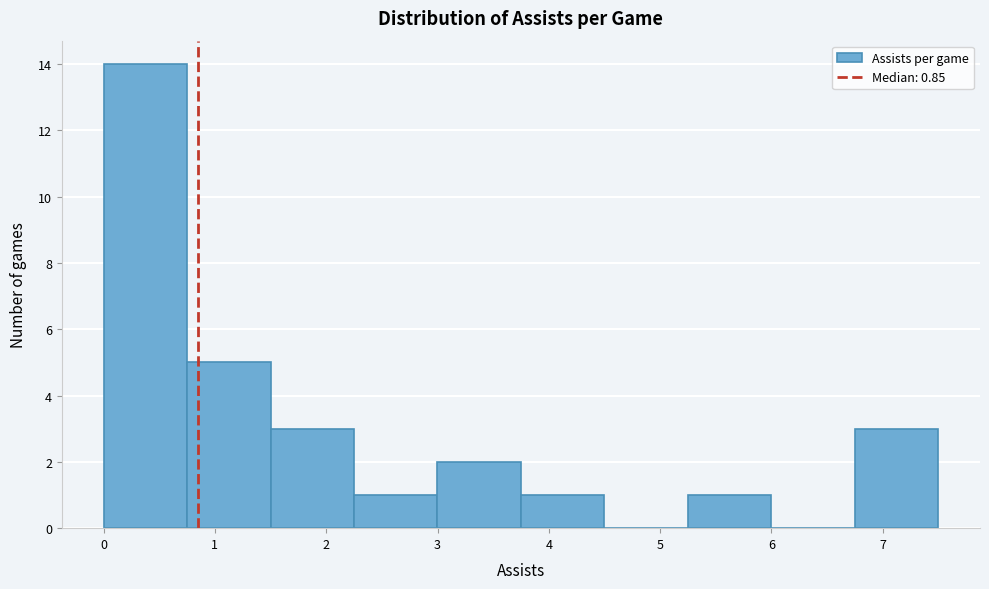

Reading left to right, transcribe this chart: for each bar, give the range it covers on the x-axis and its height. Neither the bar edges nor the heights are printed on the chart, so give them approximately, as read against the axes.

0.0 to 0.7: 14
0.7 to 1.5: 5
1.5 to 2.2: 3
2.2 to 3.0: 1
3.0 to 3.7: 2
3.7 to 4.5: 1
4.5 to 5.2: 0
5.2 to 6.0: 1
6.0 to 6.7: 0
6.7 to 7.5: 3